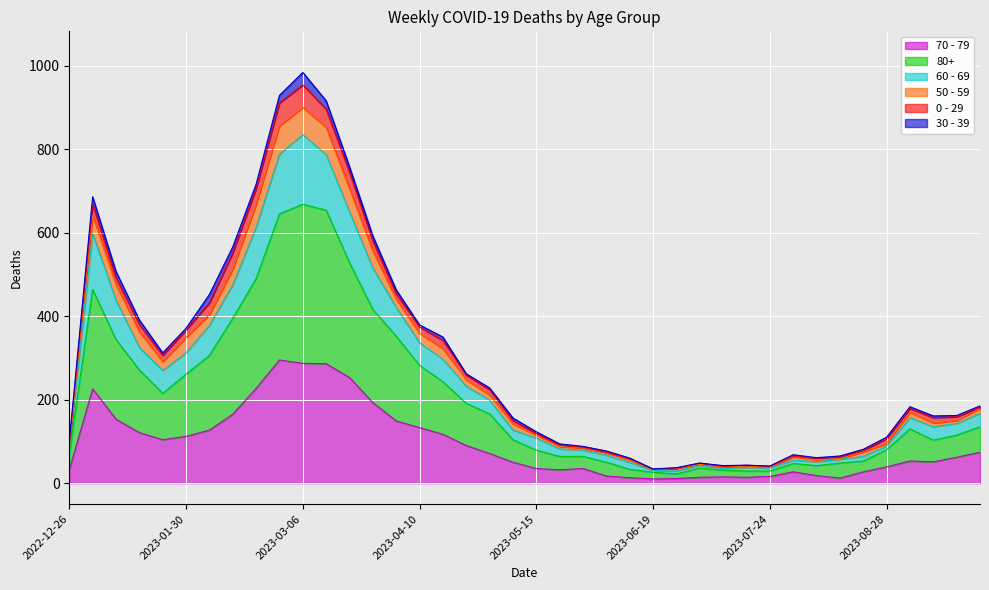

The 70 - 79 series shows 32 at 2022-12-26. True or false?

True